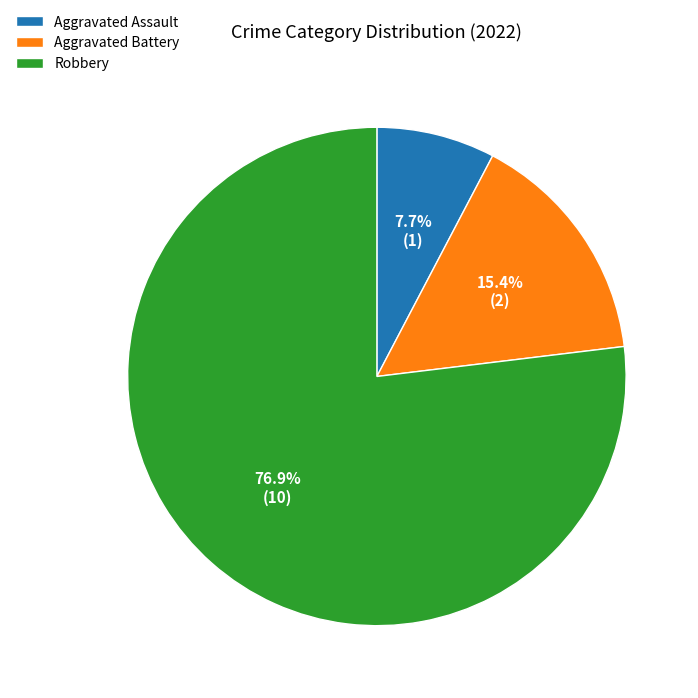

Between Aggravated Battery and Aggravated Assault, which is larger?

Aggravated Battery